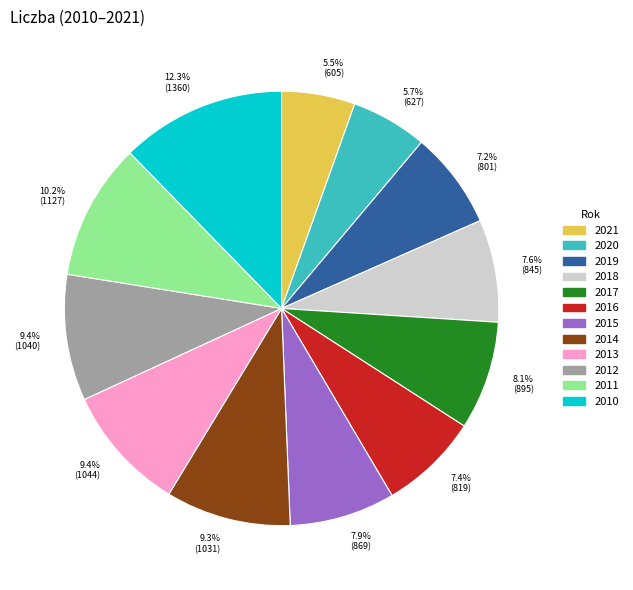

To the nearest percent, what is the difference between the 2011 and 2018 slice percentages?

3%